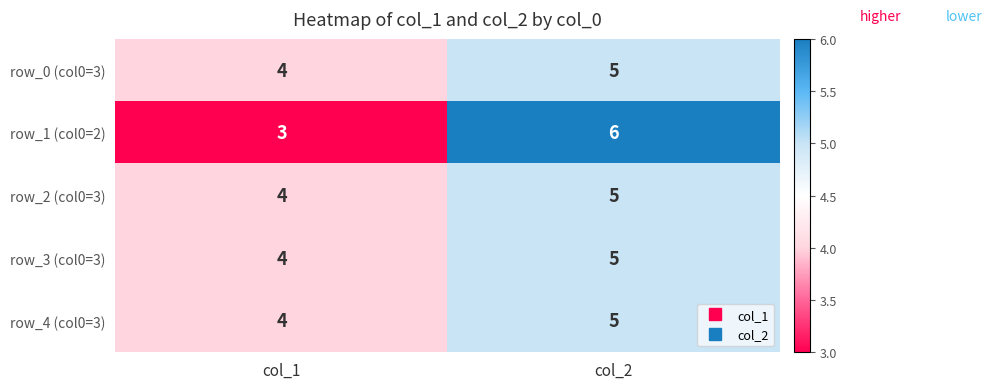

What is the sum of all row_1 (col0=2) values?

9